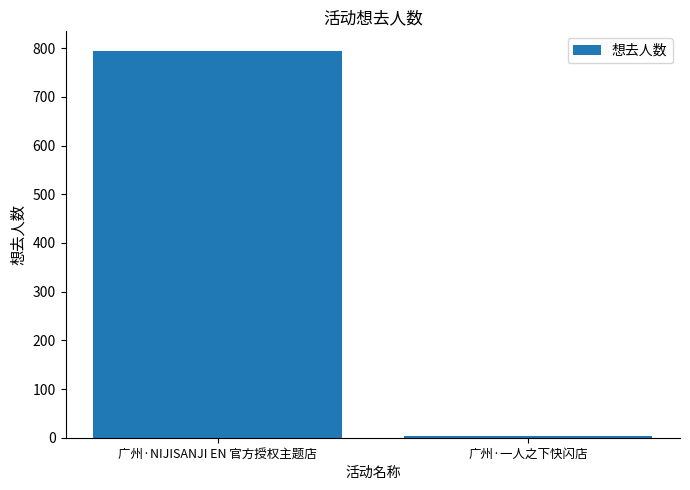

Rank the categories by value from highest to lowest.

广州·NIJISANJI EN 官方授权主题店, 广州·一人之下快闪店